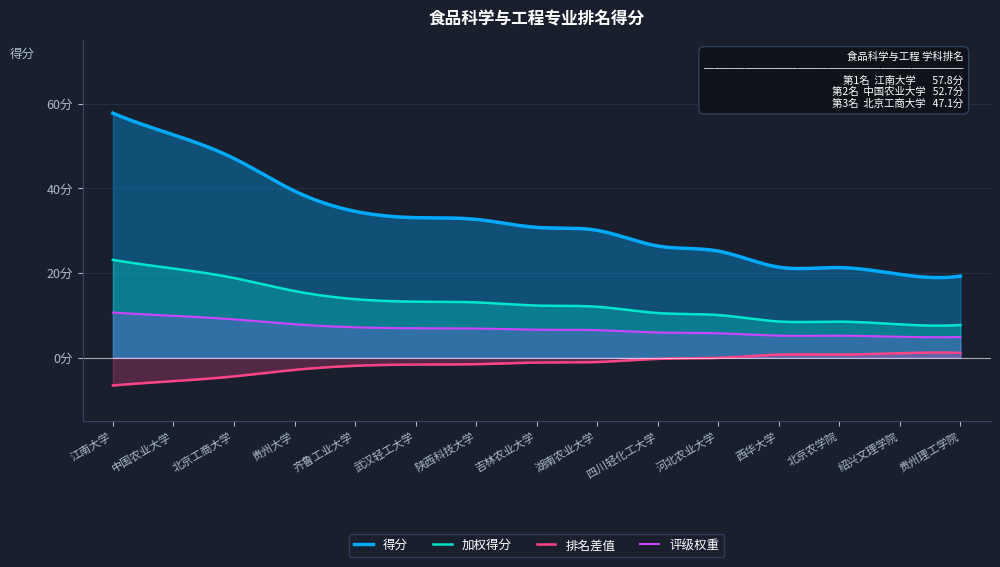

The chart shows a value of 19.7 at 14. True or false?

True